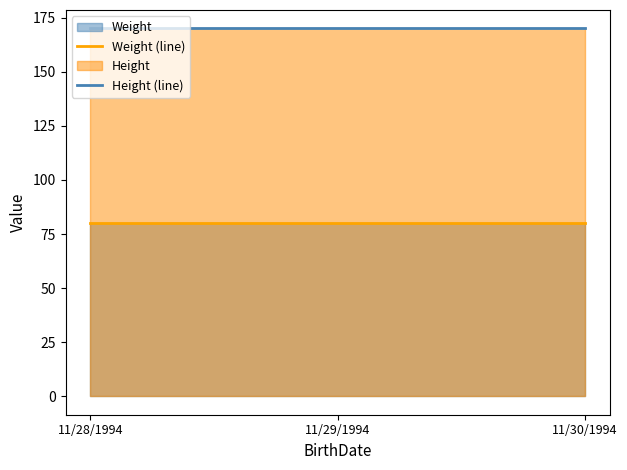

List the series in order of their overall mean, highest first.

Height (line), Weight (line)